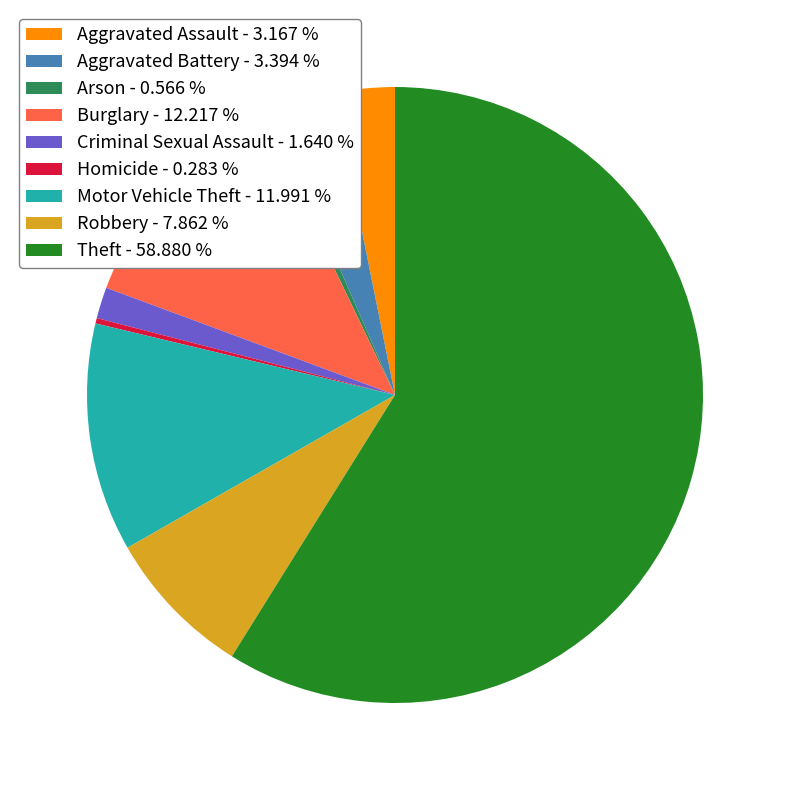

Approximately how many times larger is the value at Arson - 0.566 % compared to Homicide - 0.283 %?

2.0